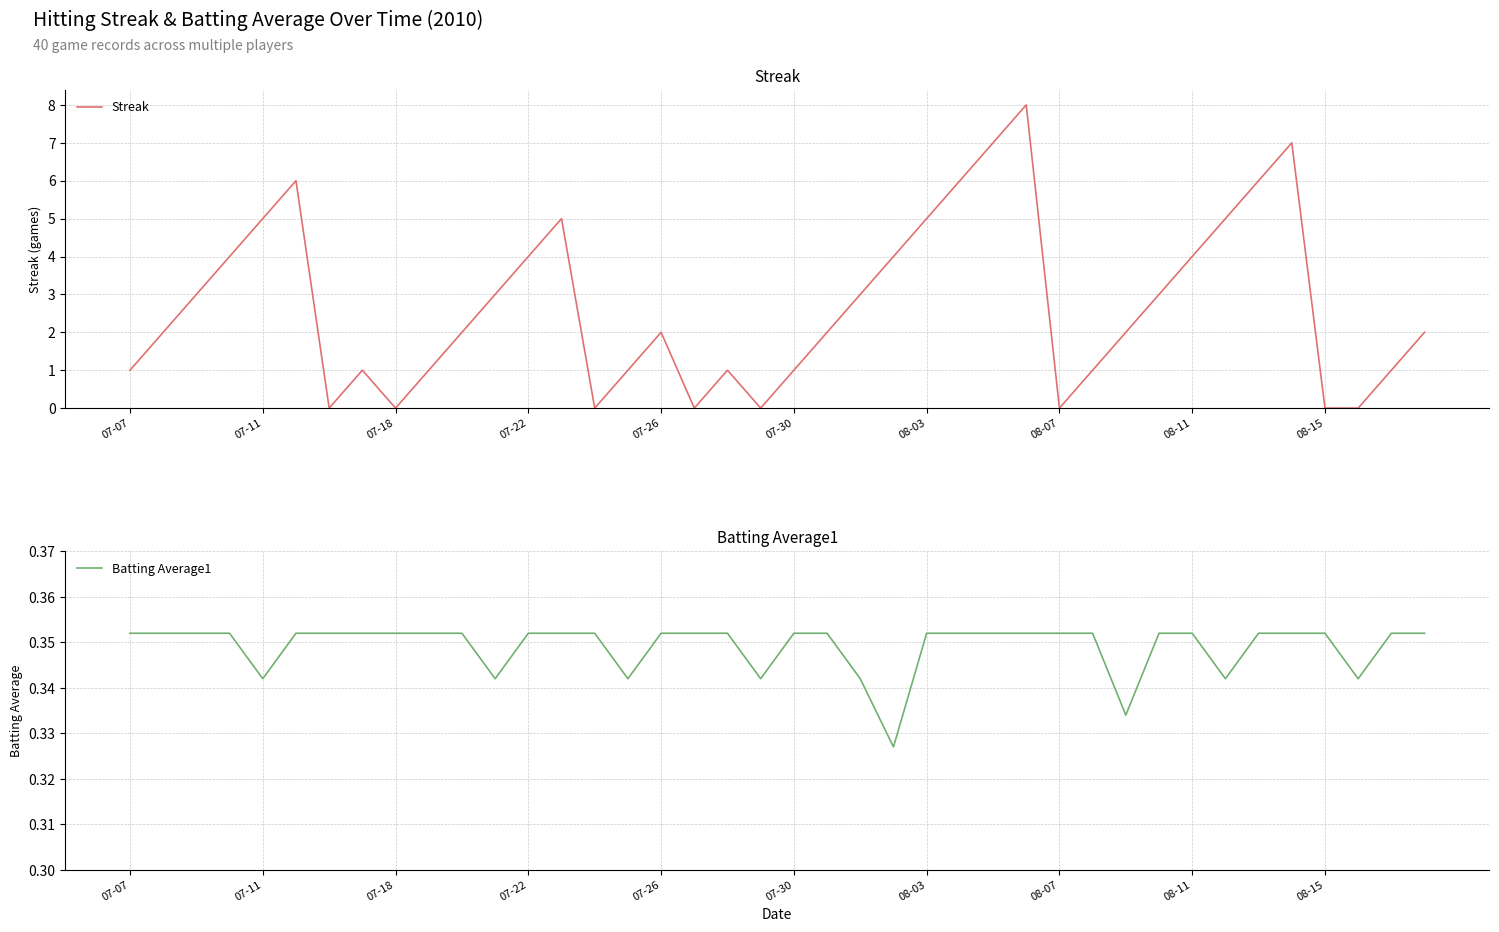

Reading right to left, what are all the values shown in this chart?

Streak: 2.0	1.0	0.0	0.0	7.0	6.0	5.0	4.0	3.0	2.0	1.0	0.0	8.0	7.0	6.0	5.0	4.0	3.0	2.0	1.0	0.0	1.0	0.0	2.0	1.0	0.0	5.0	4.0	3.0	2.0	1.0	0.0	1.0	0.0	6.0	5.0	4.0	3.0	2.0	1.0
Batting Average1: 0.4	0.4	0.3	0.4	0.4	0.4	0.3	0.4	0.4	0.3	0.4	0.4	0.4	0.4	0.4	0.4	0.3	0.3	0.4	0.4	0.3	0.4	0.4	0.4	0.3	0.4	0.4	0.4	0.3	0.4	0.4	0.4	0.4	0.4	0.4	0.3	0.4	0.4	0.4	0.4